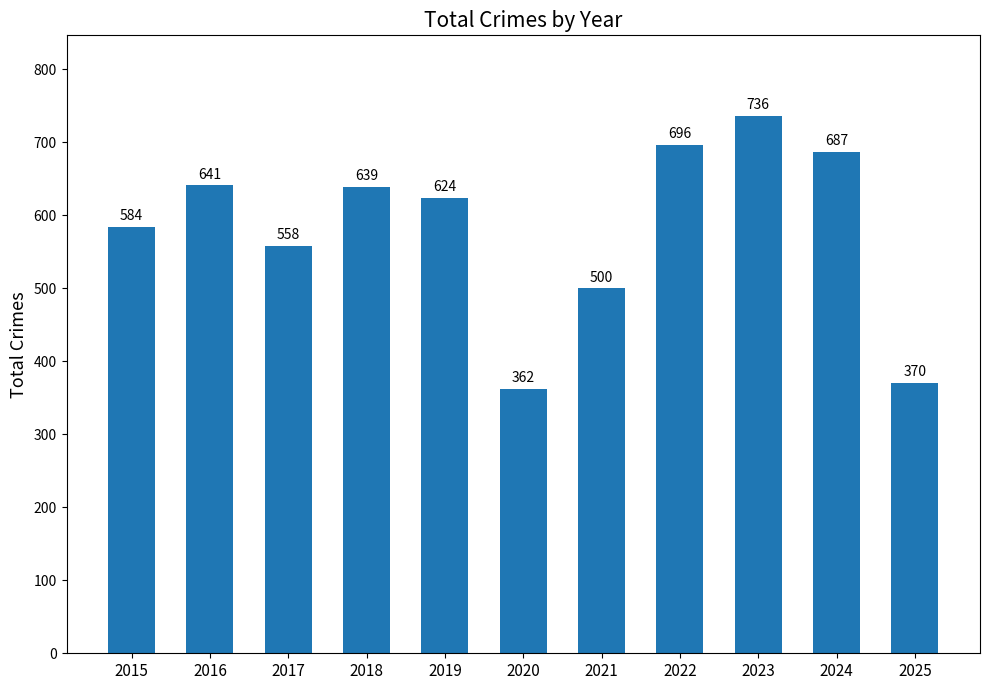

What is the minimum value shown in the chart?

362